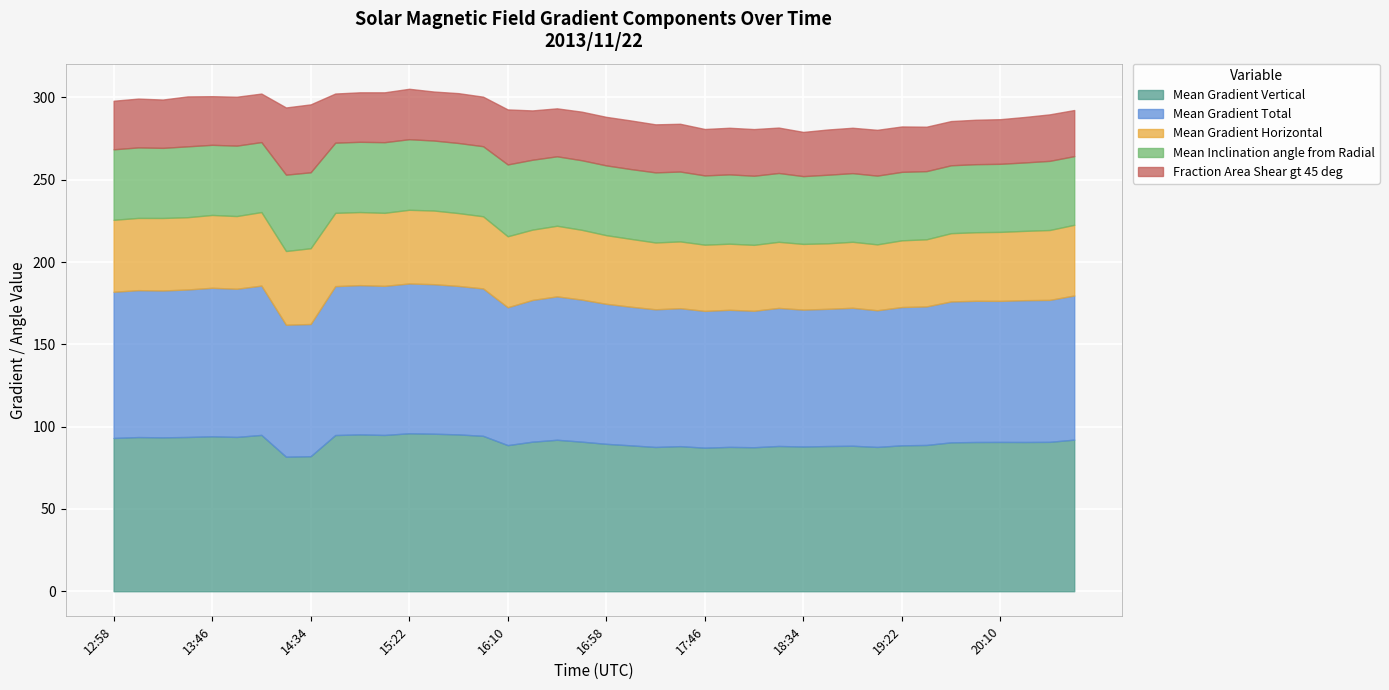

What are all the series names shown in the legend?

Mean Gradient Vertical, Mean Gradient Total, Mean Gradient Horizontal, Mean Inclination angle from Radial, Fraction Area Shear gt 45 deg